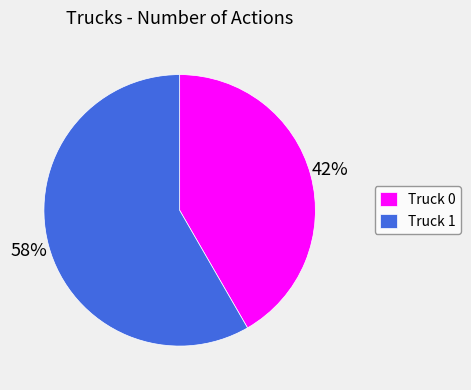

Rank the categories by value from lowest to highest.

Truck 0, Truck 1